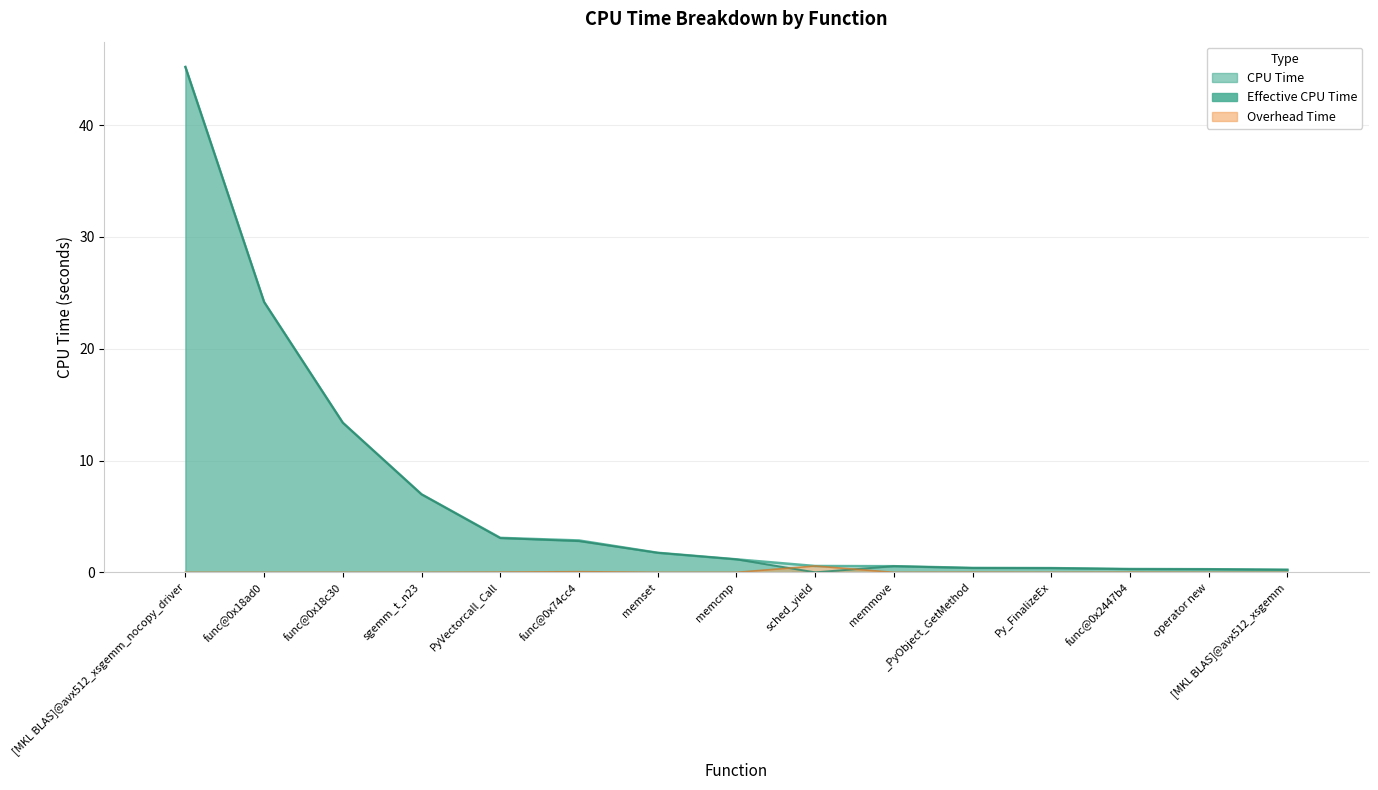

What is the total value across all series at [MKL BLAS]@avx512_xsgemm?

0.5